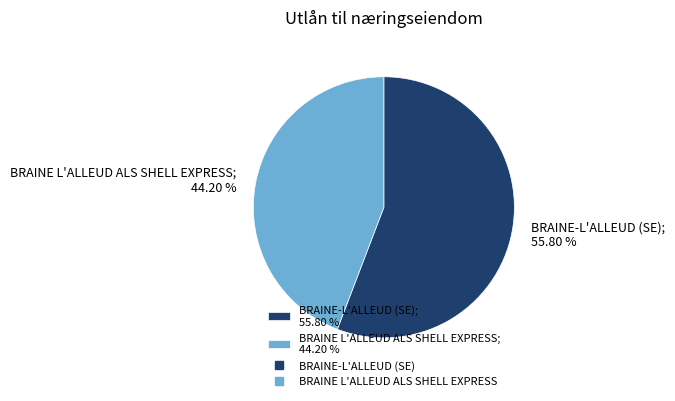

Which slice is the smallest?

BRAINE L'ALLEUD ALS SHELL EXPRESS